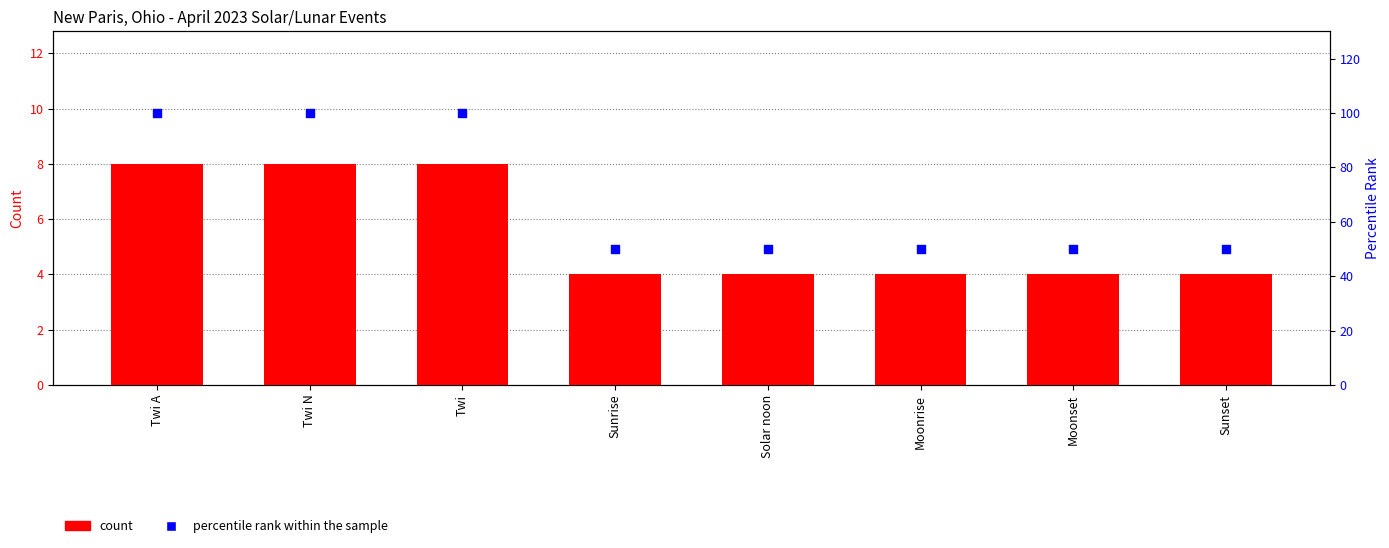

At which category is the sum across all series the highest?

Twi A